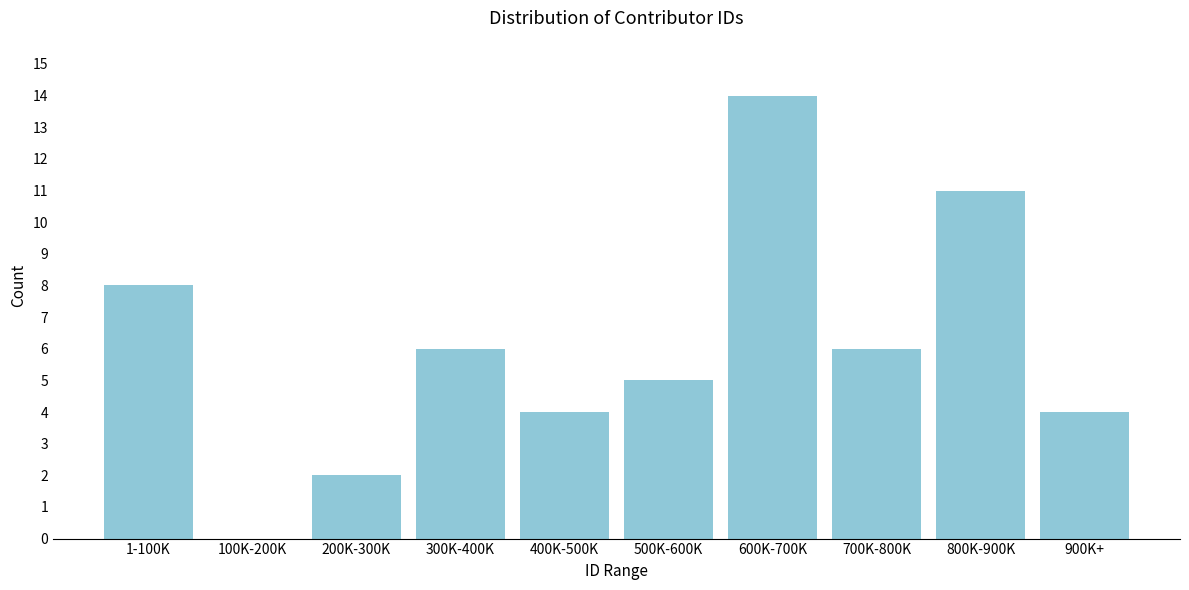

Reading left to right, extract all data points from this chart.

1-100K=8	100K-200K=0	200K-300K=2	300K-400K=6	400K-500K=4	500K-600K=5	600K-700K=14	700K-800K=6	800K-900K=11	900K+=4